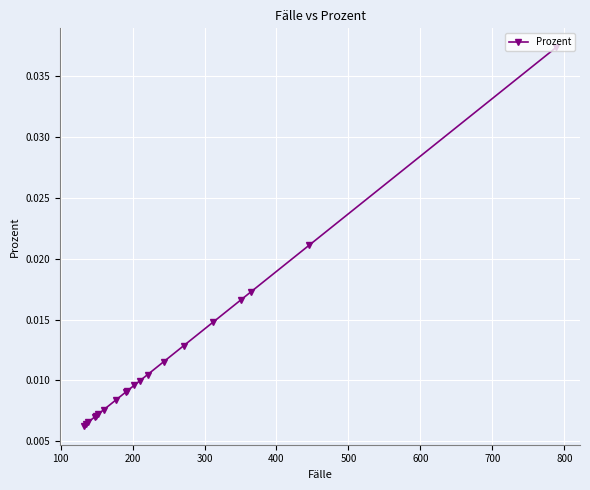

True or false: the data has more than 1 interior local peaks.

False